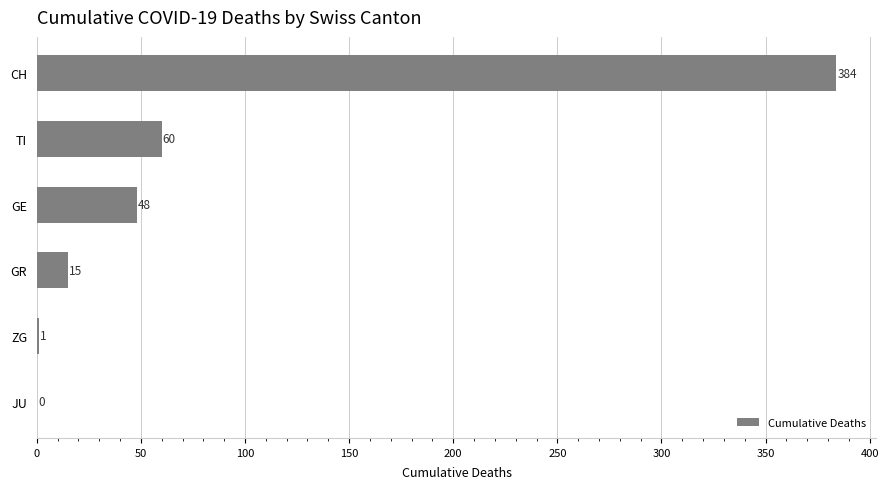

True or false: the data shows 0 at JU.

True